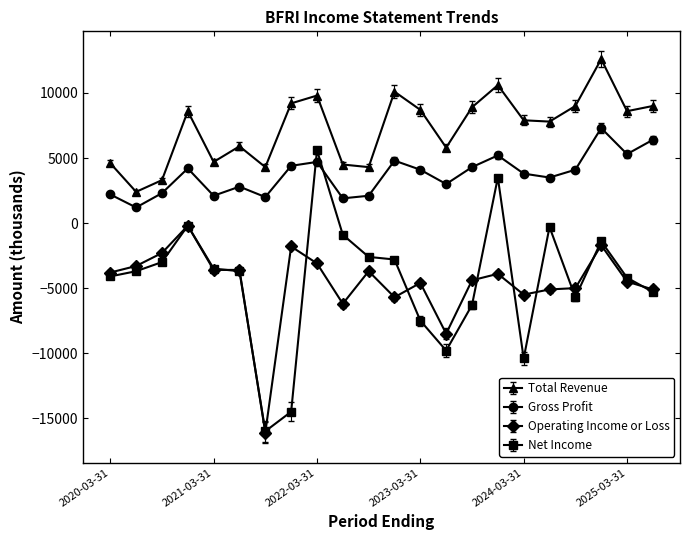

Which series has the largest range (max minus min)?

Net Income